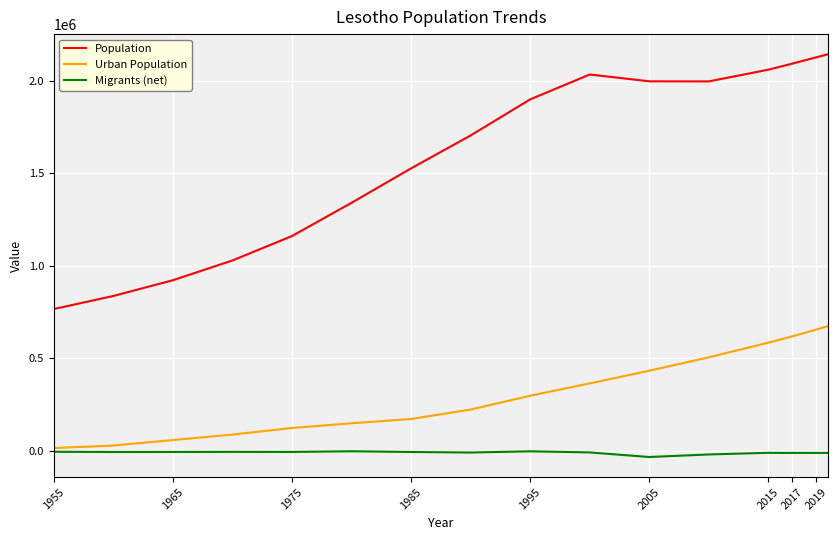

At how many categories does at least one series exceed 1118340?

14